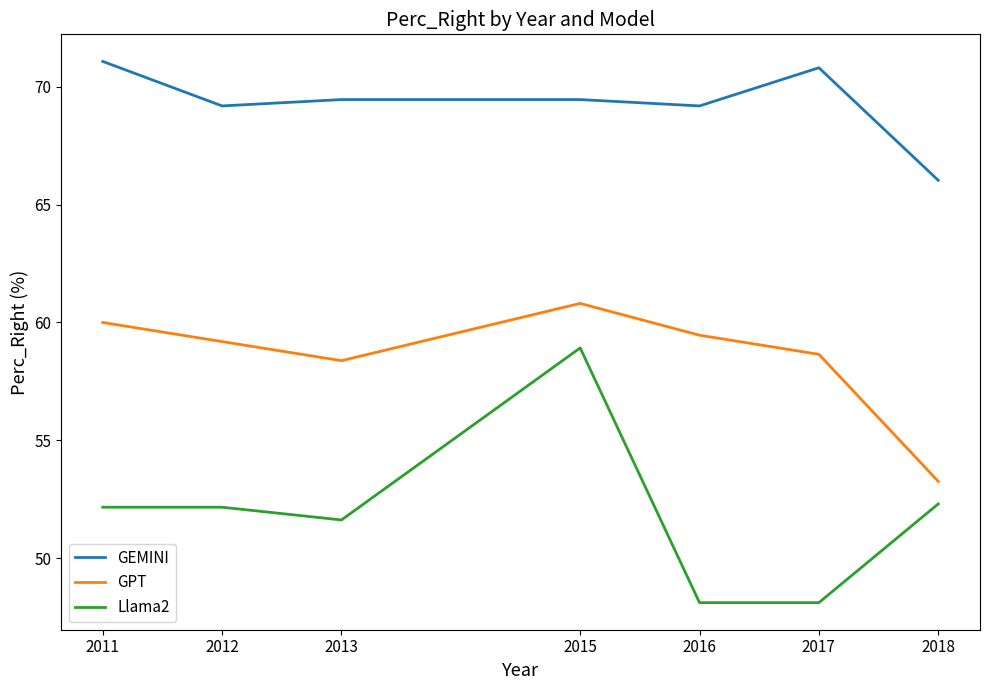

The value of GPT at 2018 is 77.0. True or false?

False